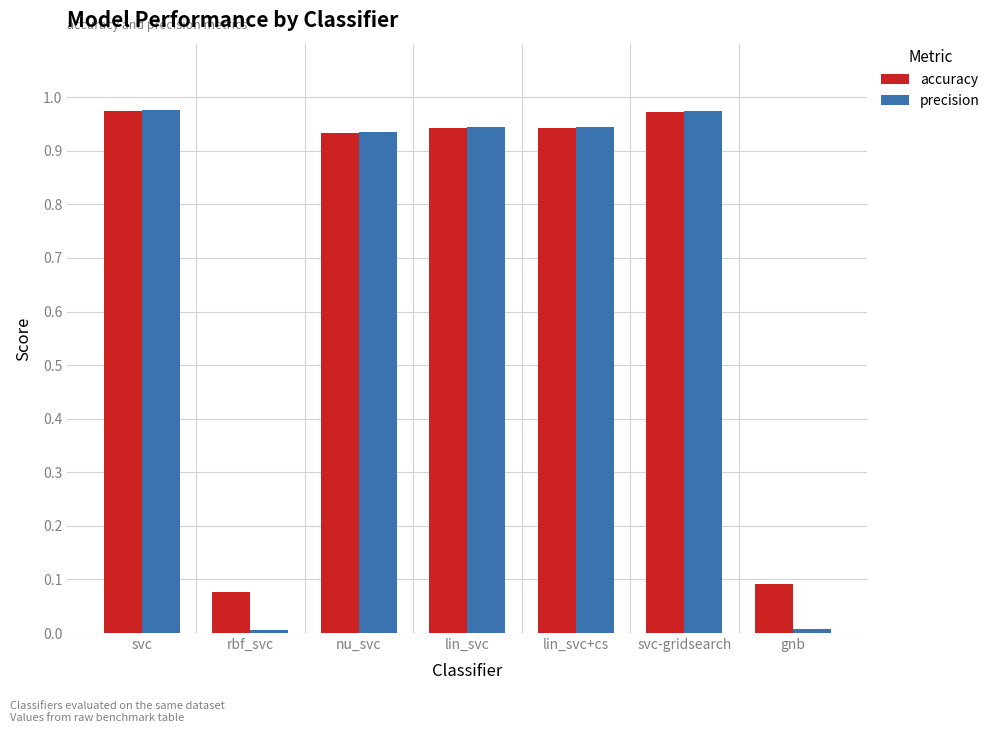

What is the sum of all precision values?

4.8